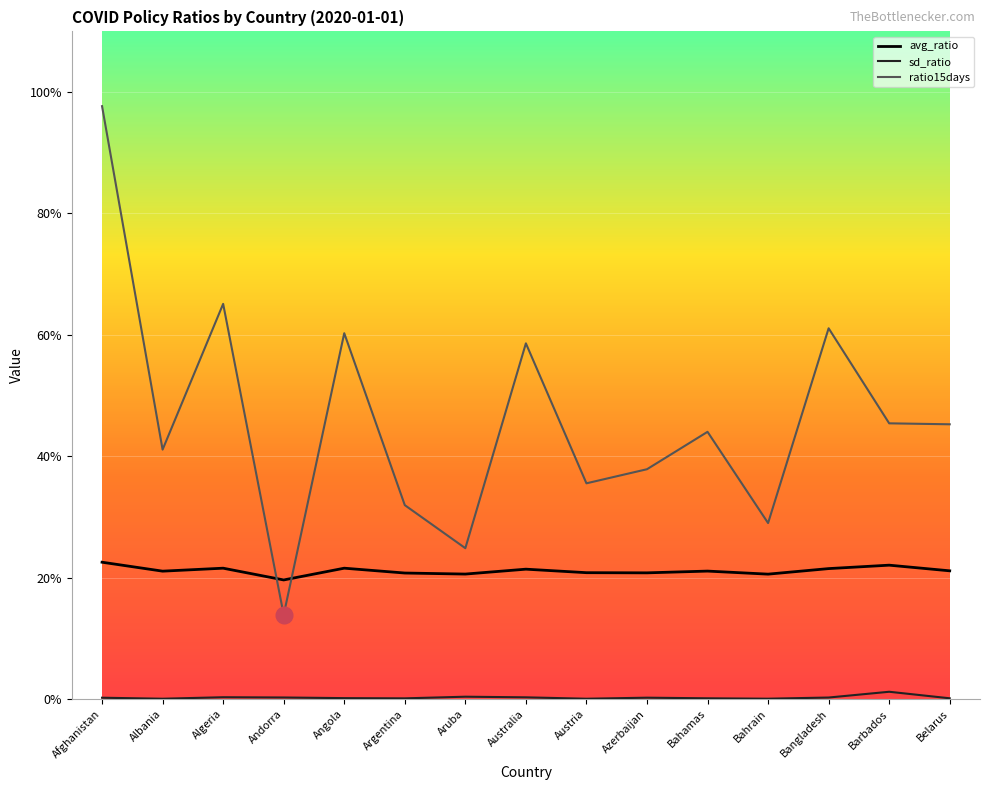

What are all the series names shown in the legend?

avg_ratio, sd_ratio, ratio15days